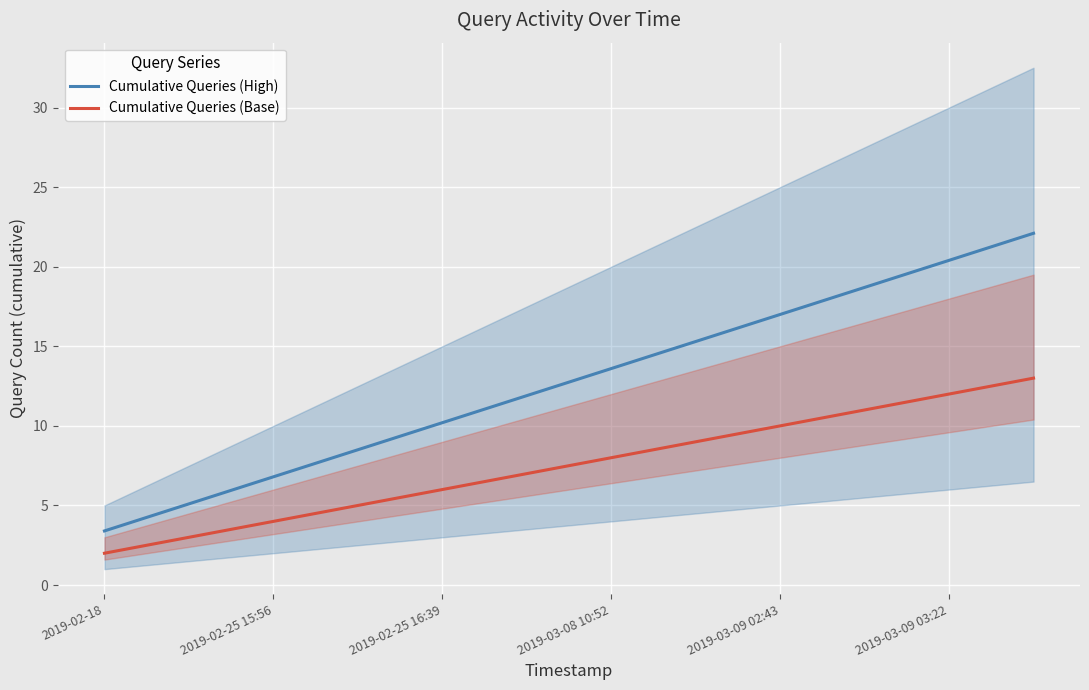

List the series in order of their peak value, highest first.

Cumulative Queries (High), Cumulative Queries (Base)